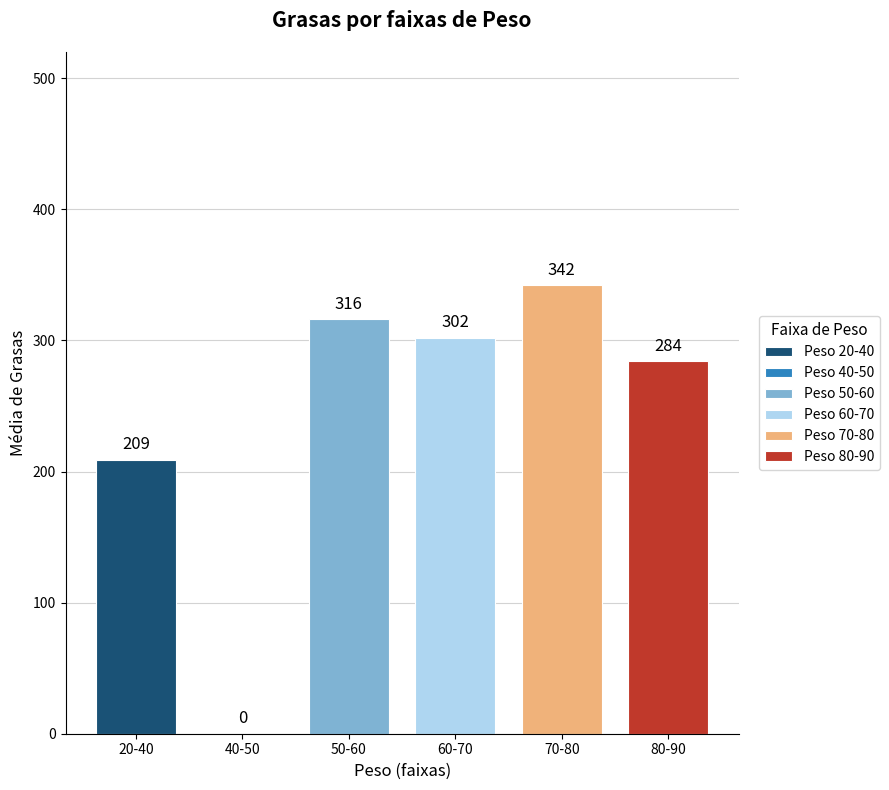

At which category does the chart reach its peak across all series?

70-80